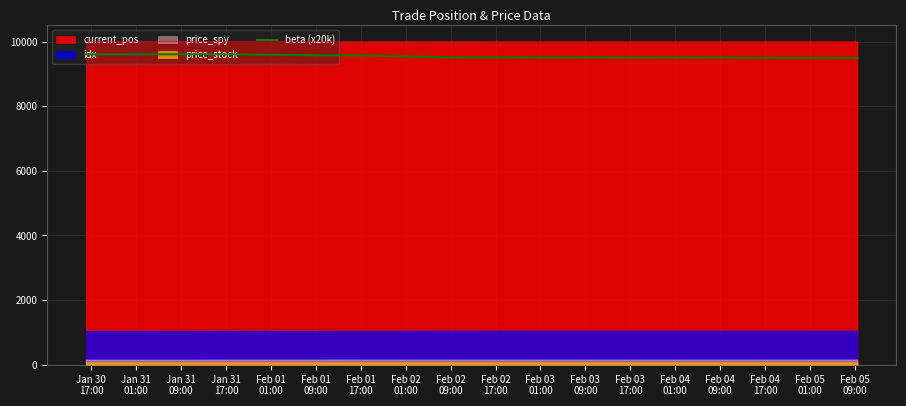

What is the maximum value shown in the chart?

10000.6